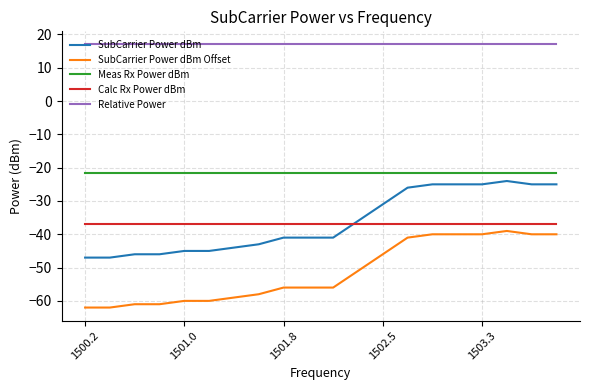

What is the maximum value shown in the chart?

17.0